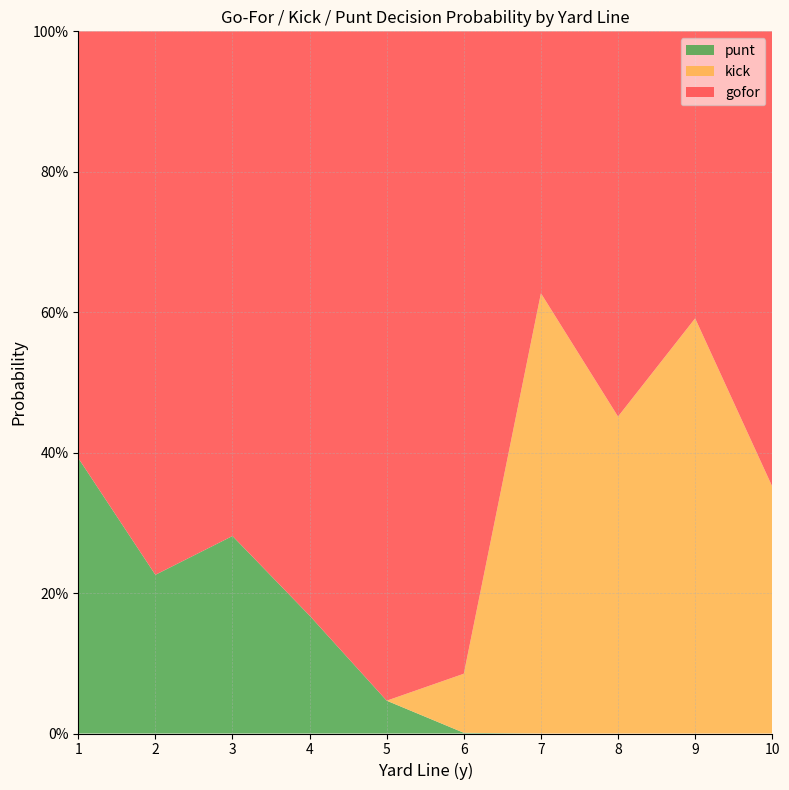

What are all the series names shown in the legend?

punt, kick, gofor